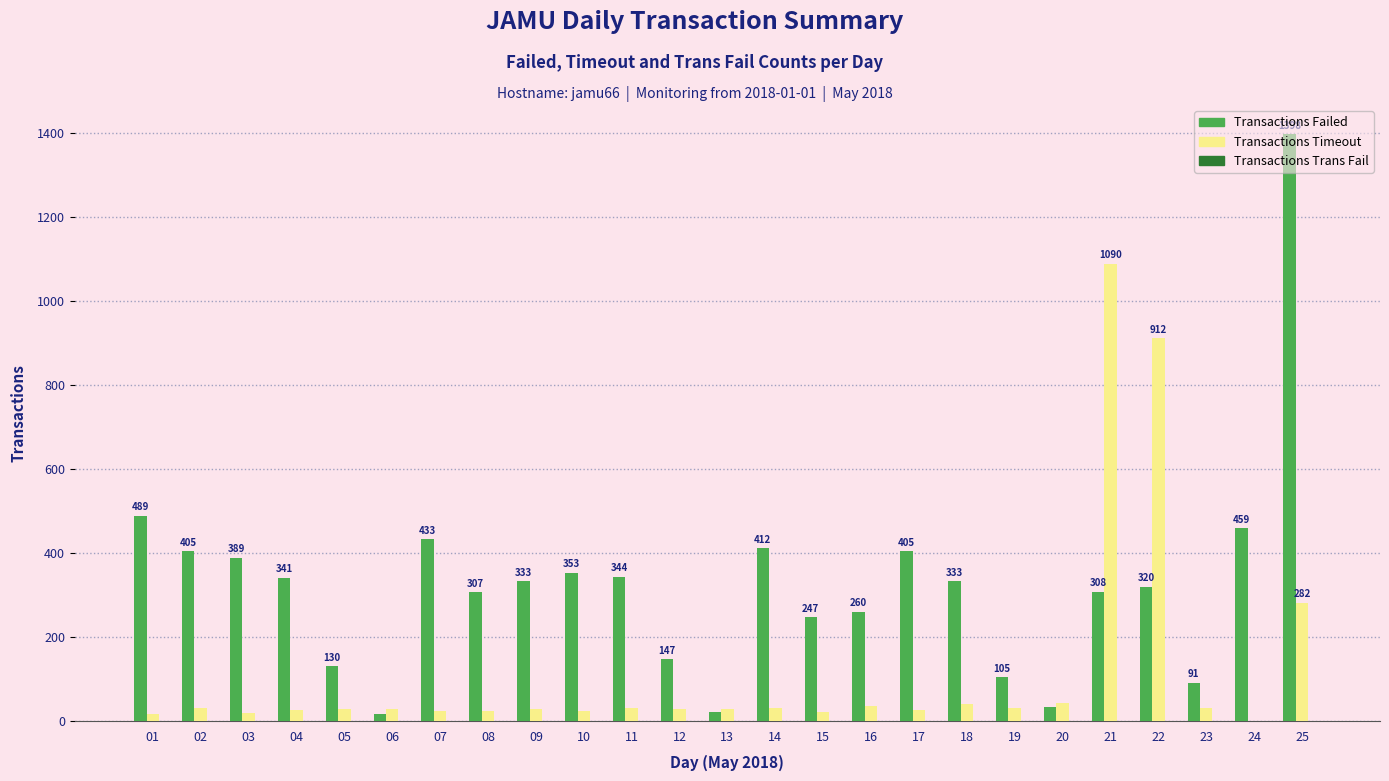

What is the total value across all series at 15?

269